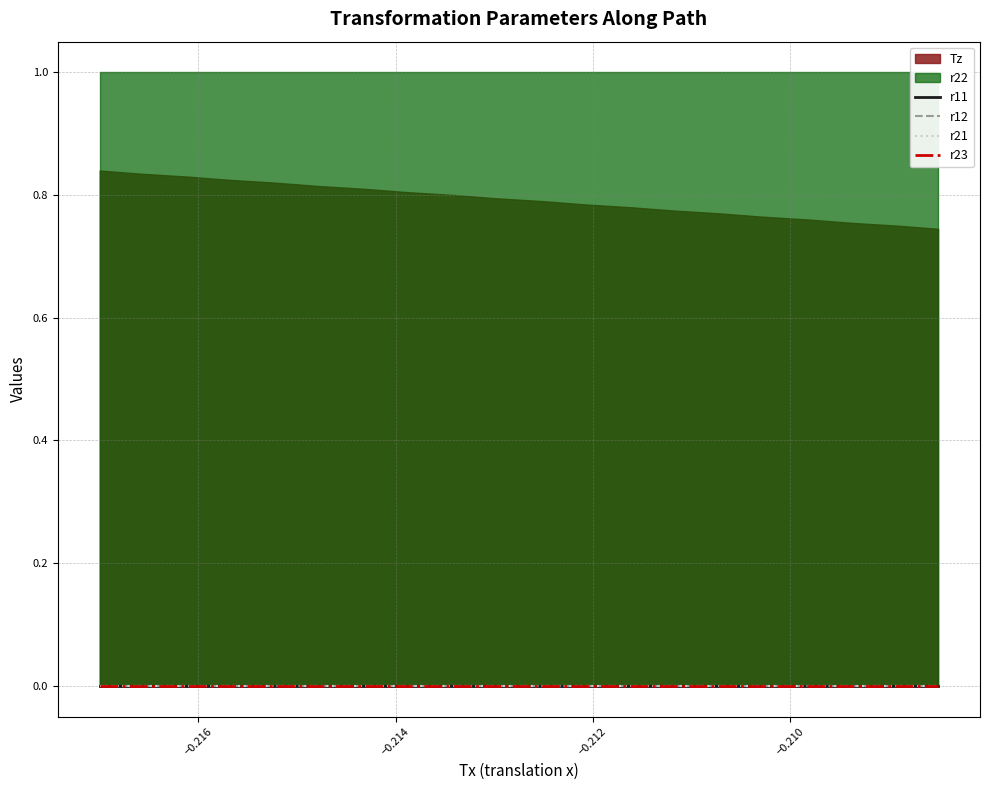

Which series has the largest total across all categories?

r22